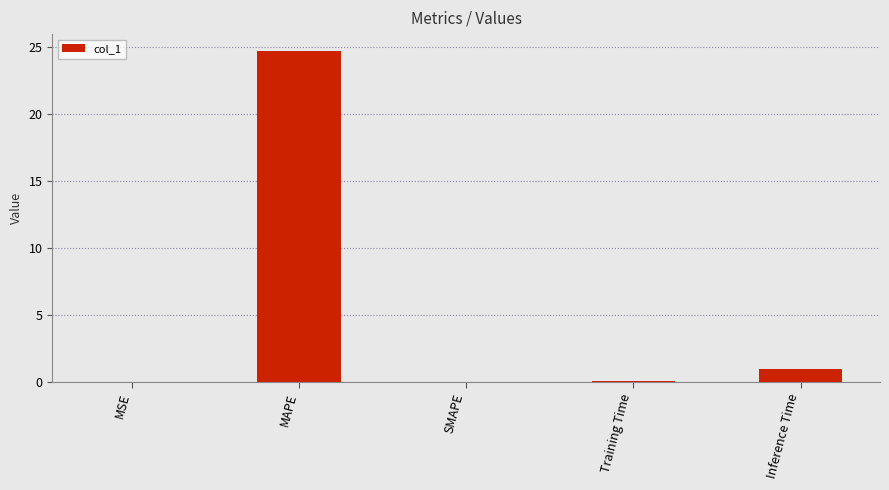

At which label is the value closest to 12?

Inference Time